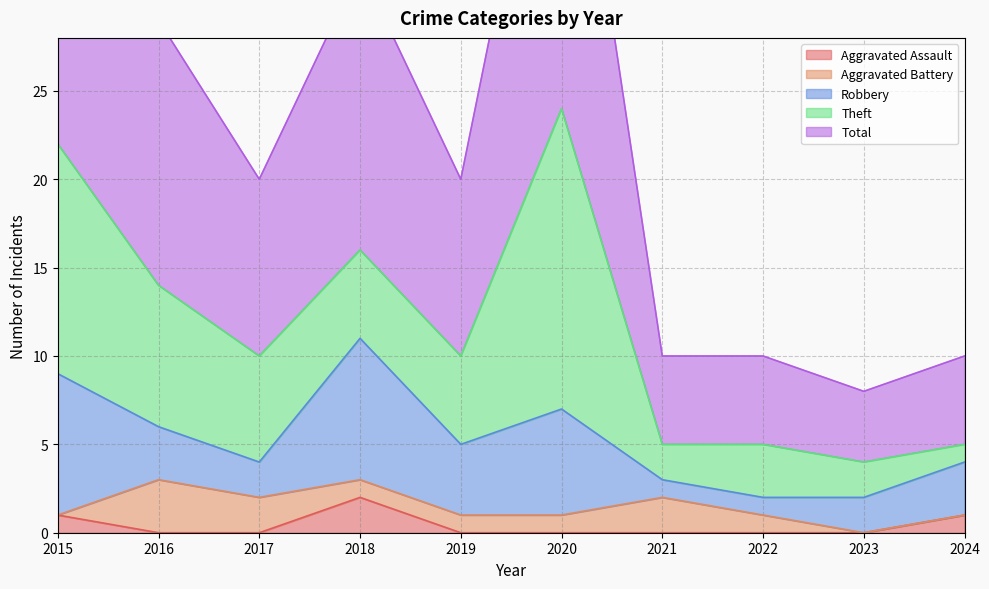

Read the Total value at 2018.

16